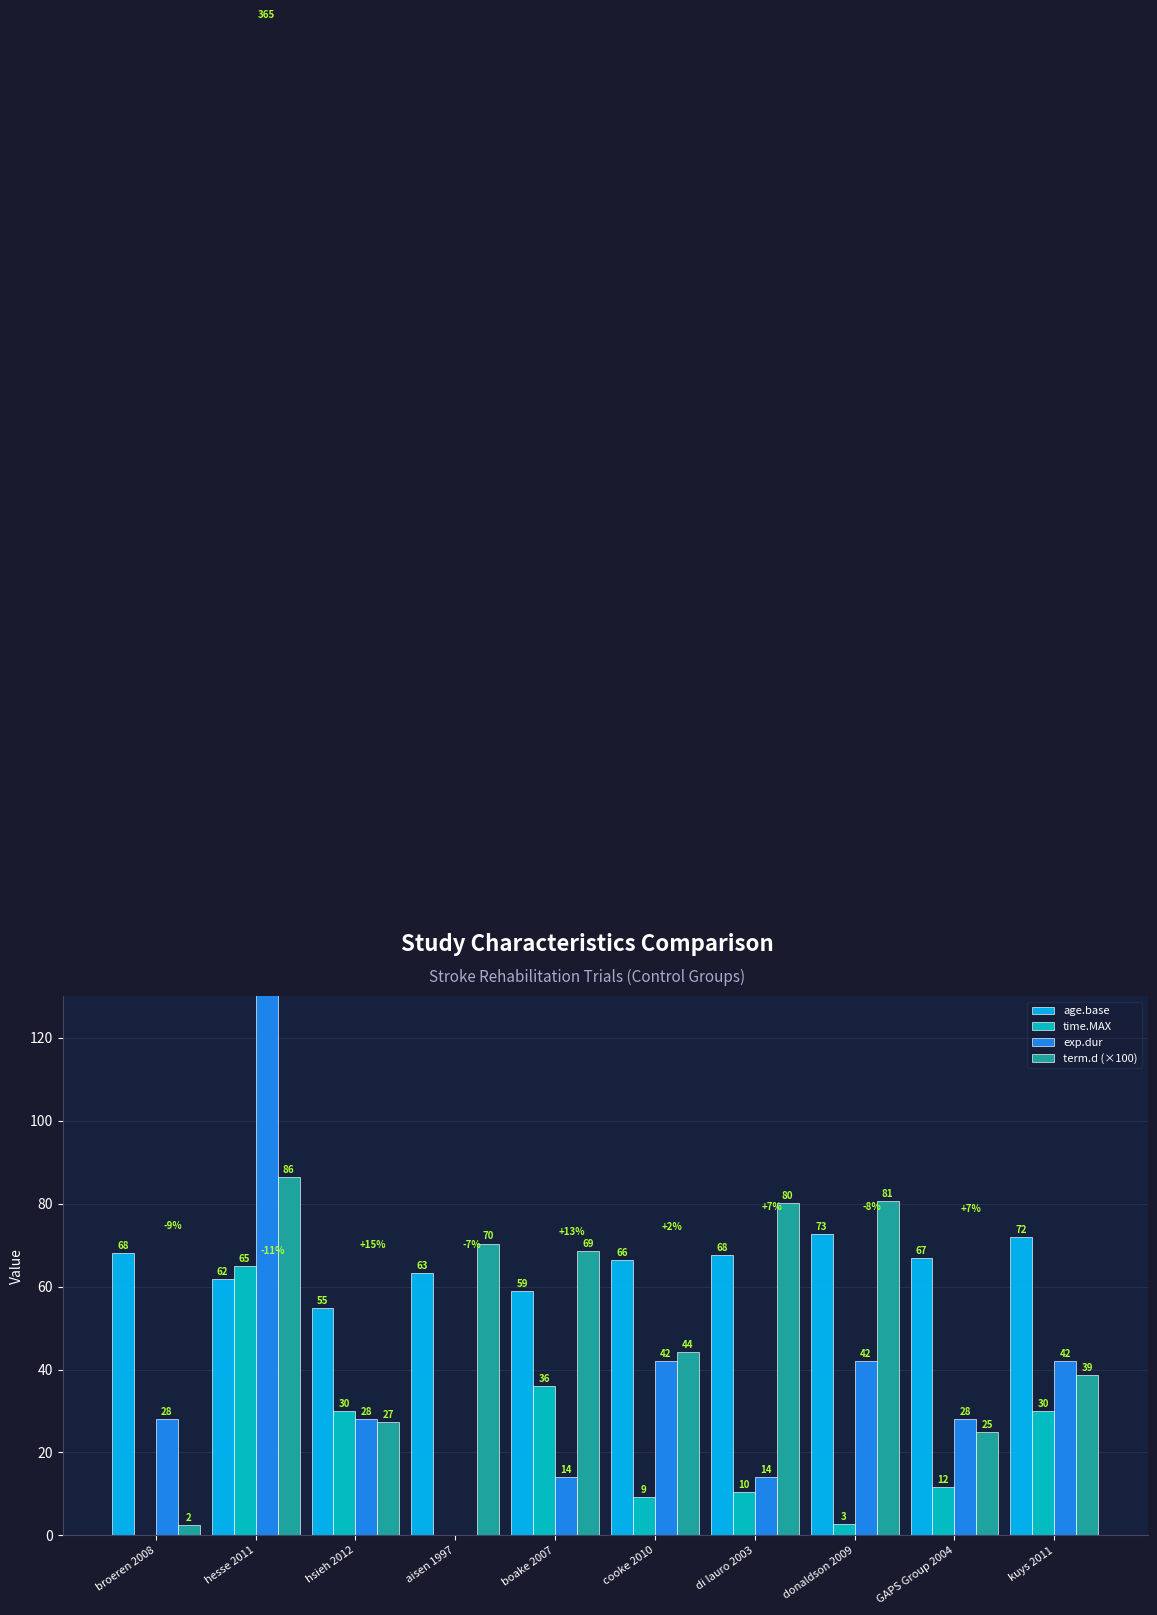

Are the bars horizontal?

No